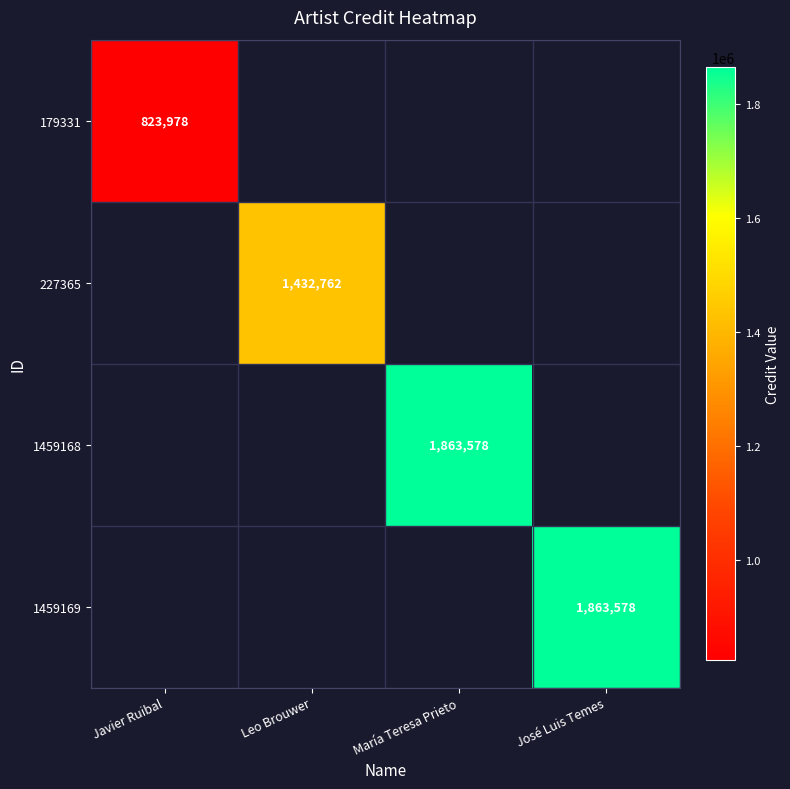

The value of 1459169 at José Luis Temes is 1863578. True or false?

True